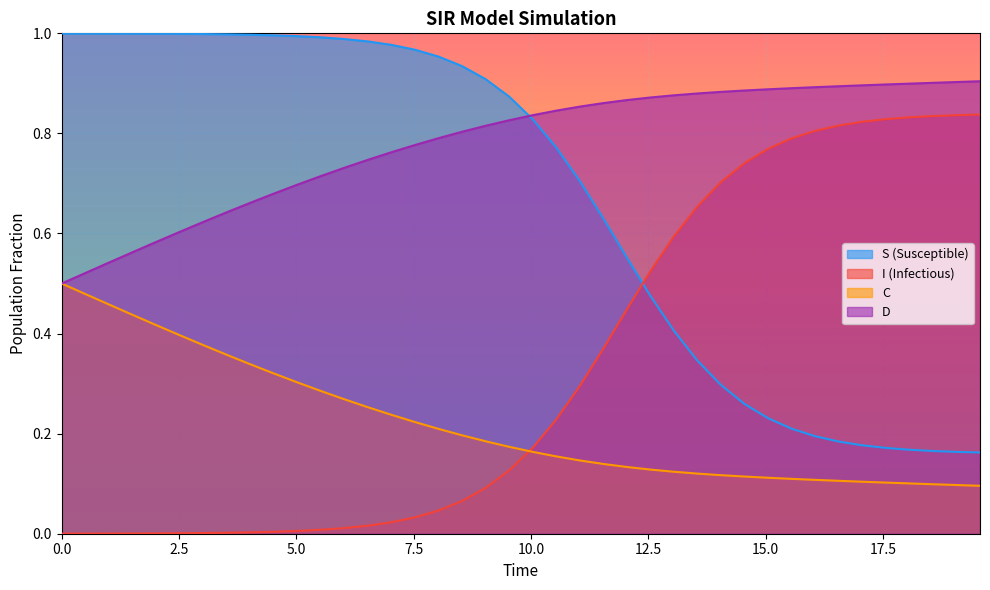

True or false: D and I (Infectious) cross at least once.

False